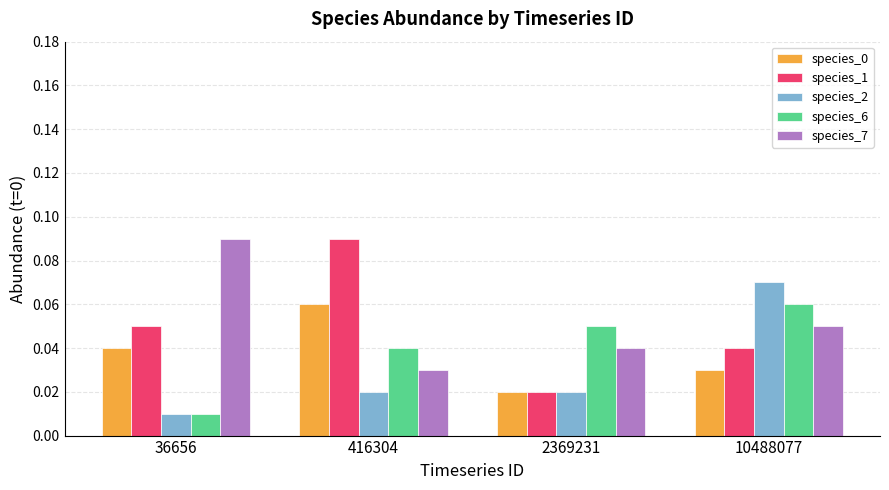

Which series has the widest spread of values?

species_1